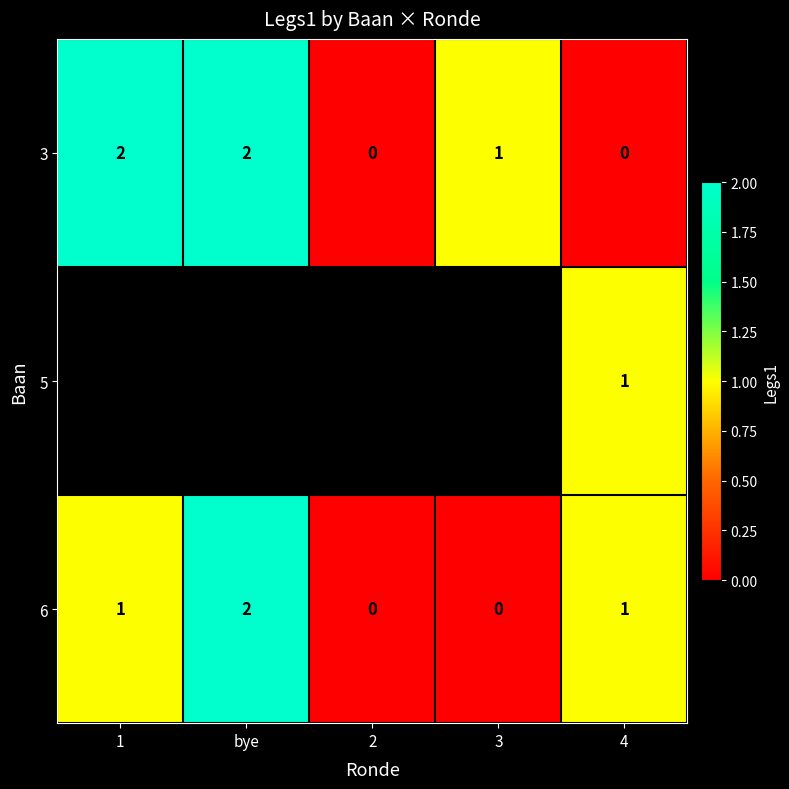

Between 1 and 2, which is larger?

1